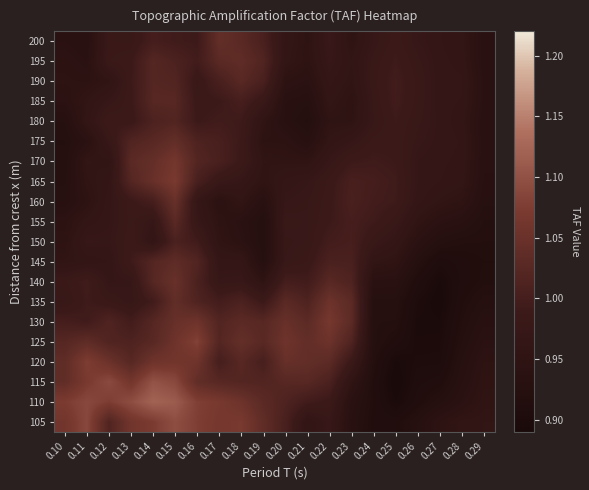

Rank the series by their maximum value, from highest to lowest.

110, 115, 105, 125, 120, 165, 130, 170, 135, 140, 160, 200, 175, 195, 145, 155, 190, 185, 180, 150